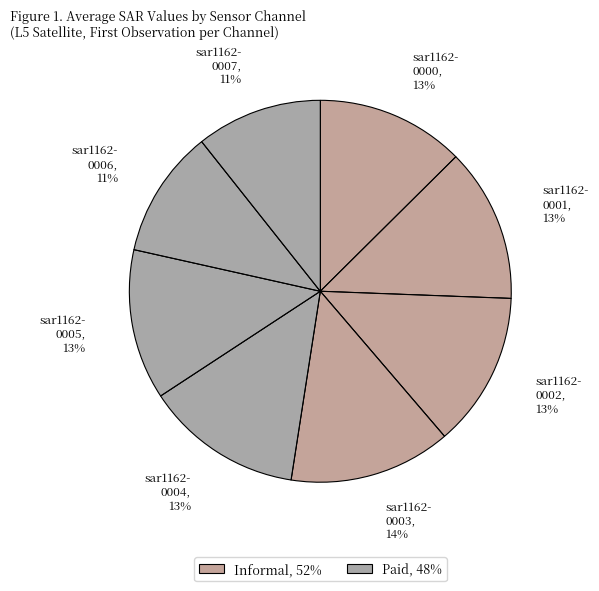

How many segments does this pie chart have?

8